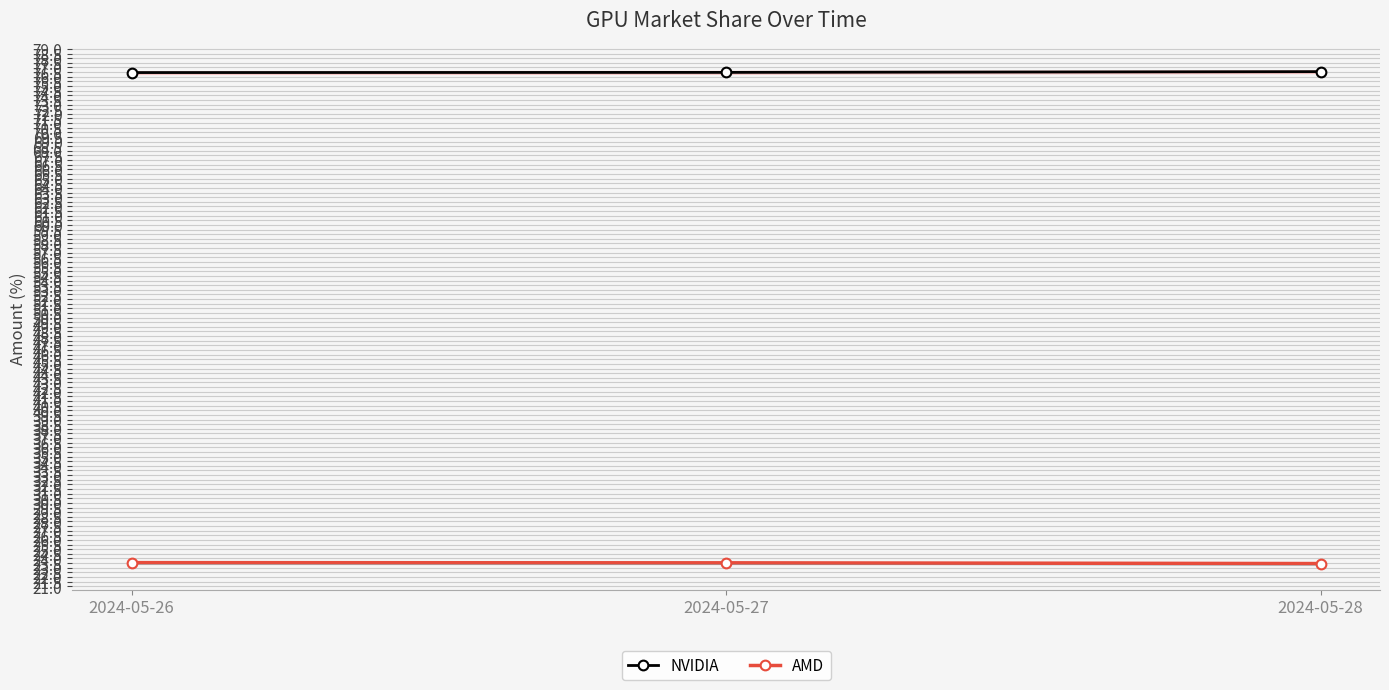

Which series has the largest total across all categories?

NVIDIA